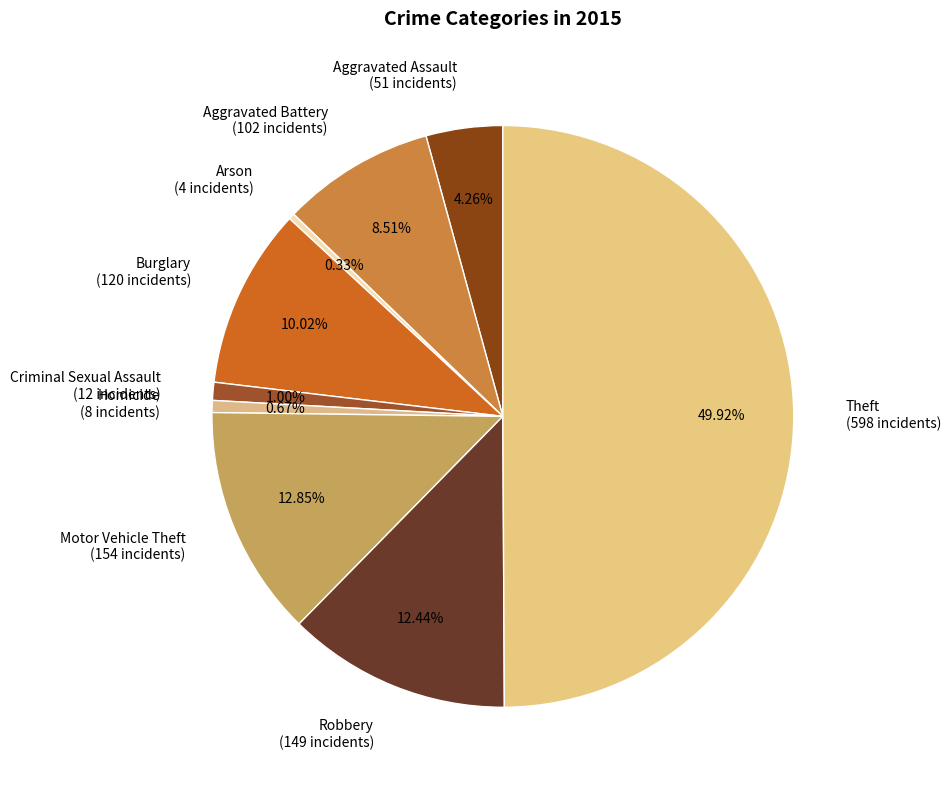

Between Aggravated Battery and Arson, which is larger?

Aggravated Battery